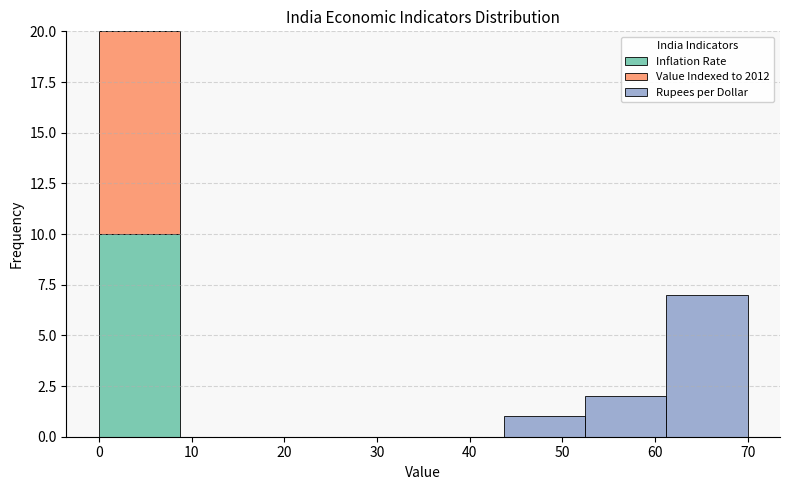

Which range on the x-axis has the tallest stacked bar (by total height)?

0 to 9